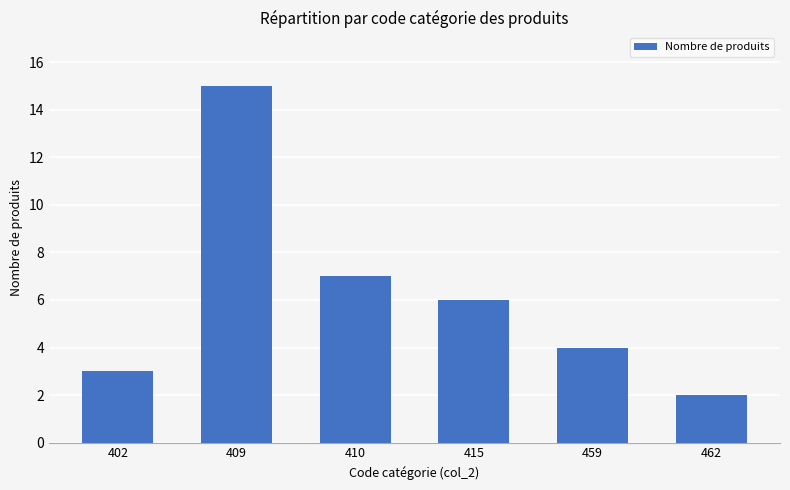

What is the maximum value shown in the chart?

15